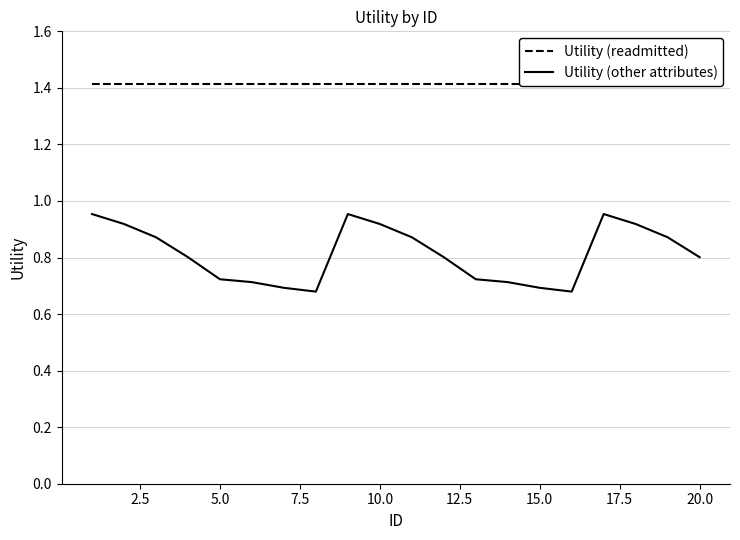

What is the minimum value for Utility (readmitted)?

1.4